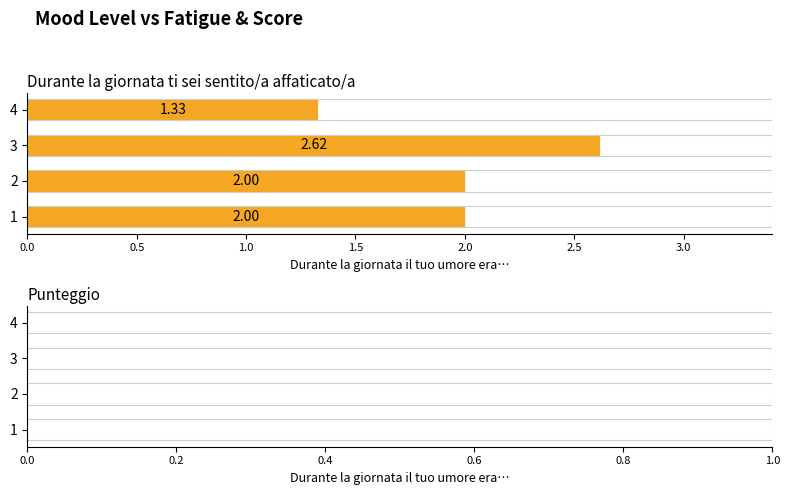

What is the sum of the values at 2 and 1?

4.0